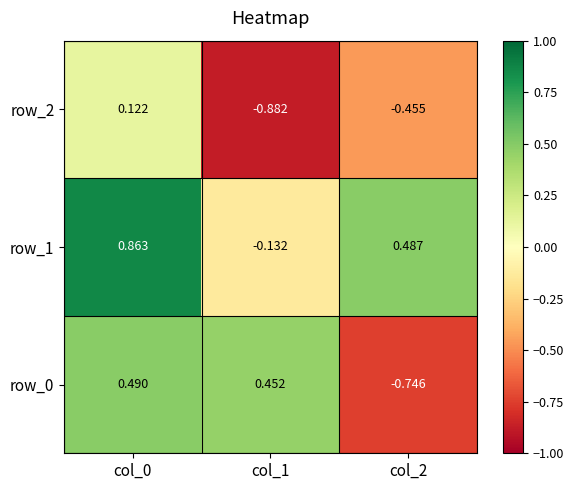

List the series in order of their overall mean, highest first.

row_1, row_0, row_2